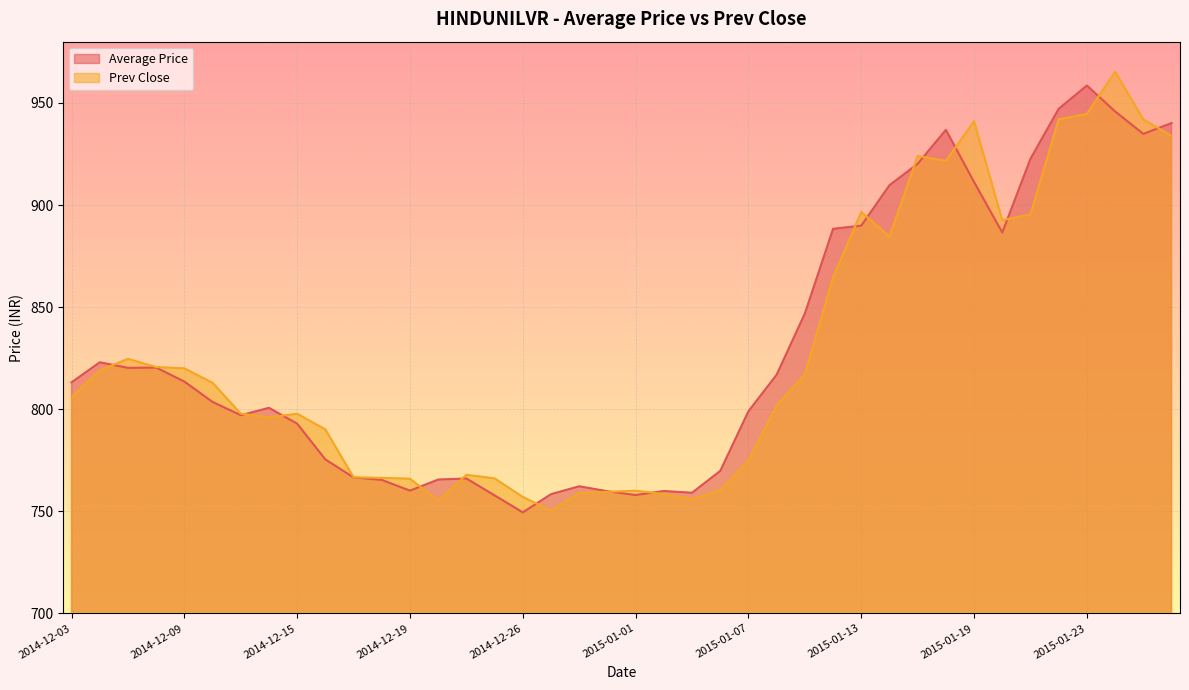

What is the average value of the Prev Close series?

826.9